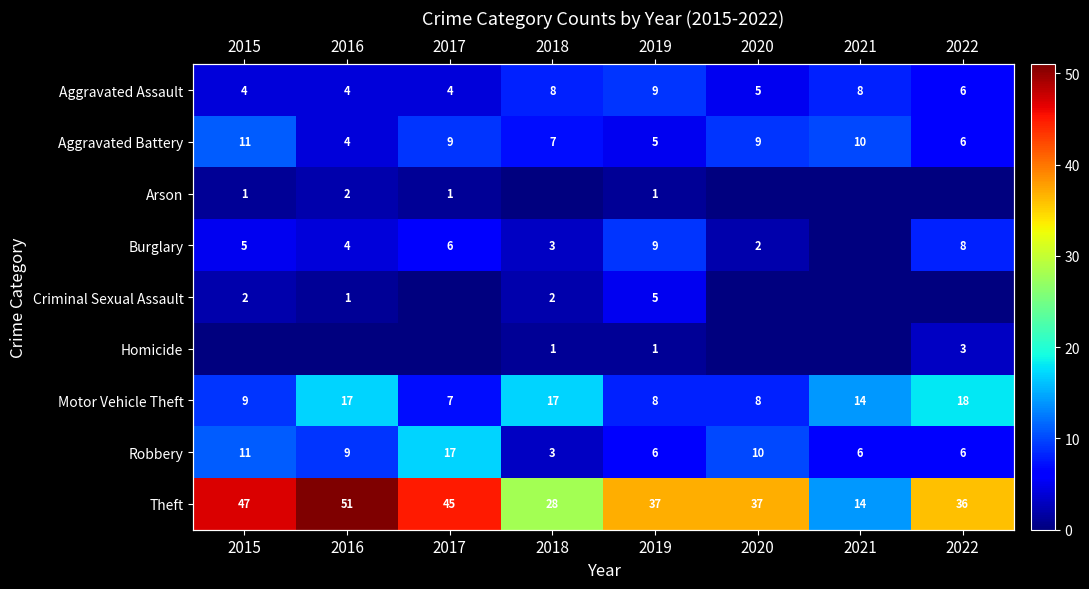

Is it true that Motor Vehicle Theft equals 5 at 2015?

False